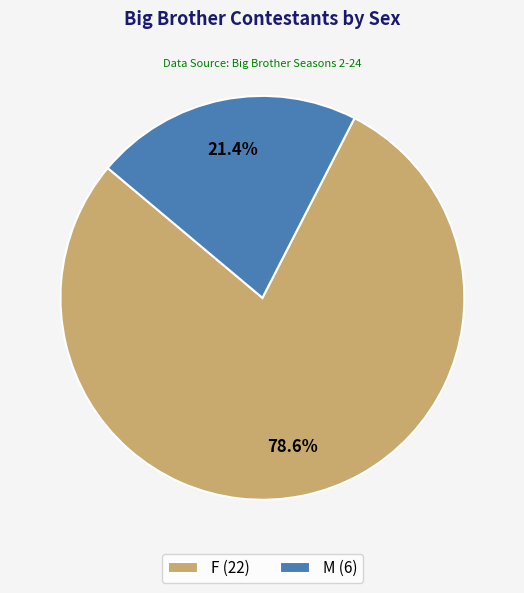

What percentage do F and M together represent?

100.0%